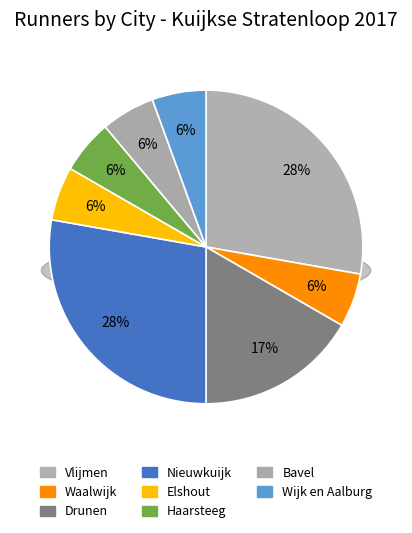

Rank the categories by value from lowest to highest.

Waalwijk, Elshout, Haarsteeg, Bavel, Wijk en Aalburg, Drunen, Vlijmen, Nieuwkuijk